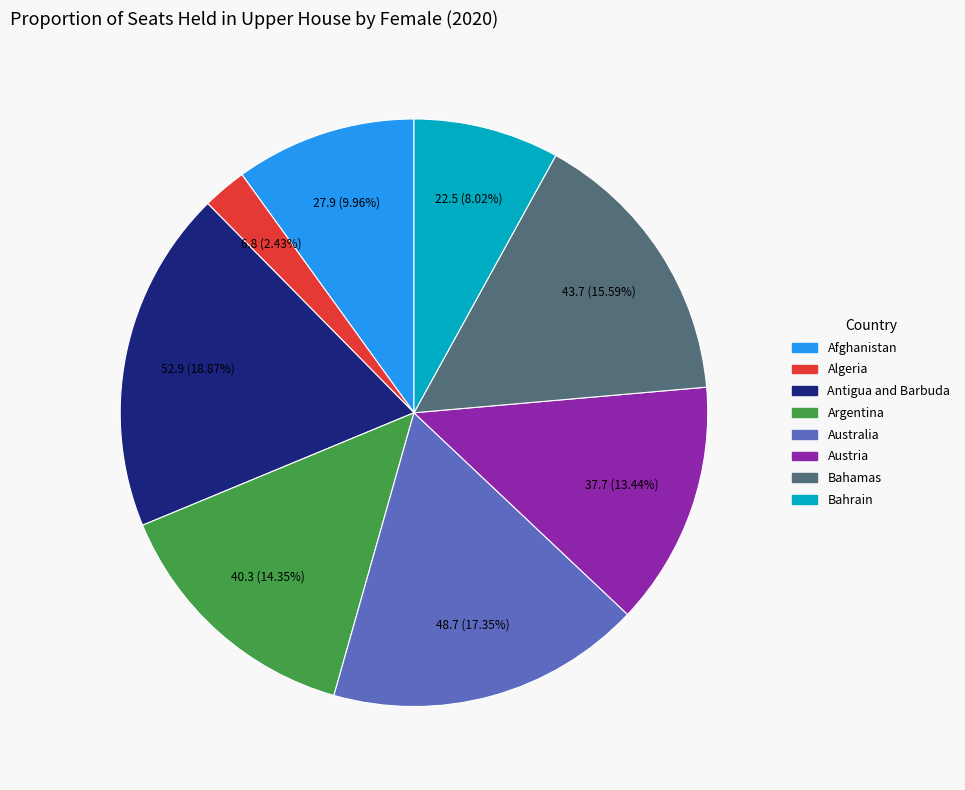

To the nearest percent, what portion does Antigua and Barbuda represent?

19%